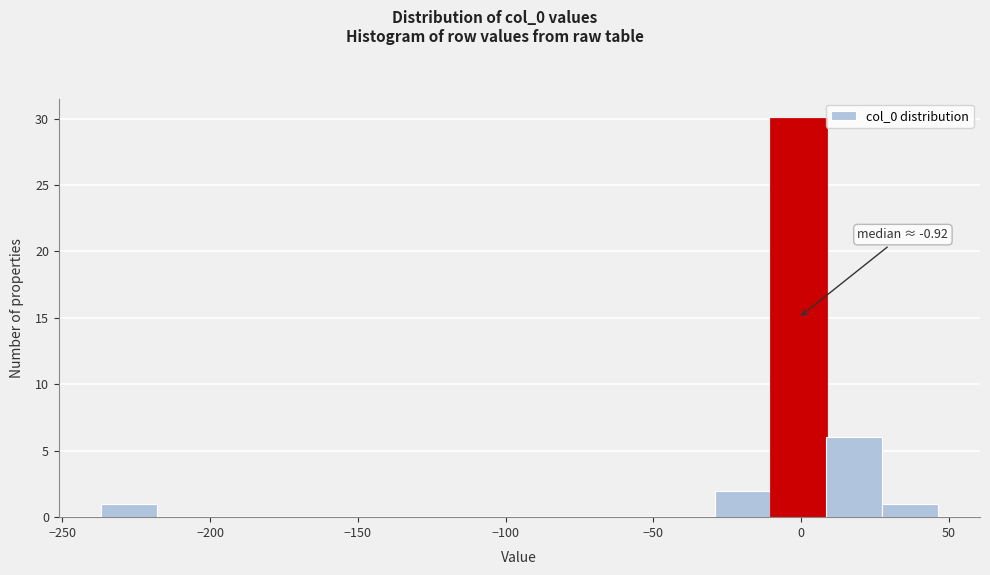

Around what value on the x-axis is the tallest bar? Give the approximate position of its centre, as read against the axis.

0